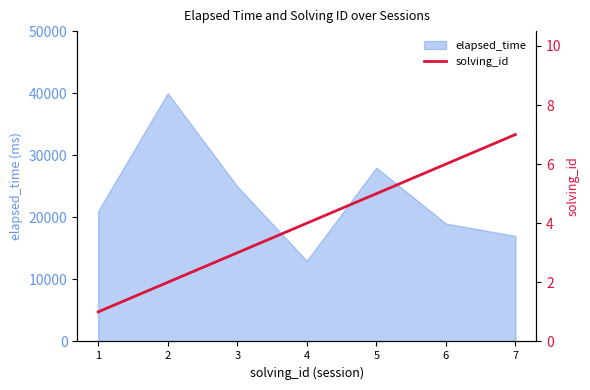

List the labels in order of elapsed_time value, largest first.

2, 5, 3, 1, 6, 7, 4